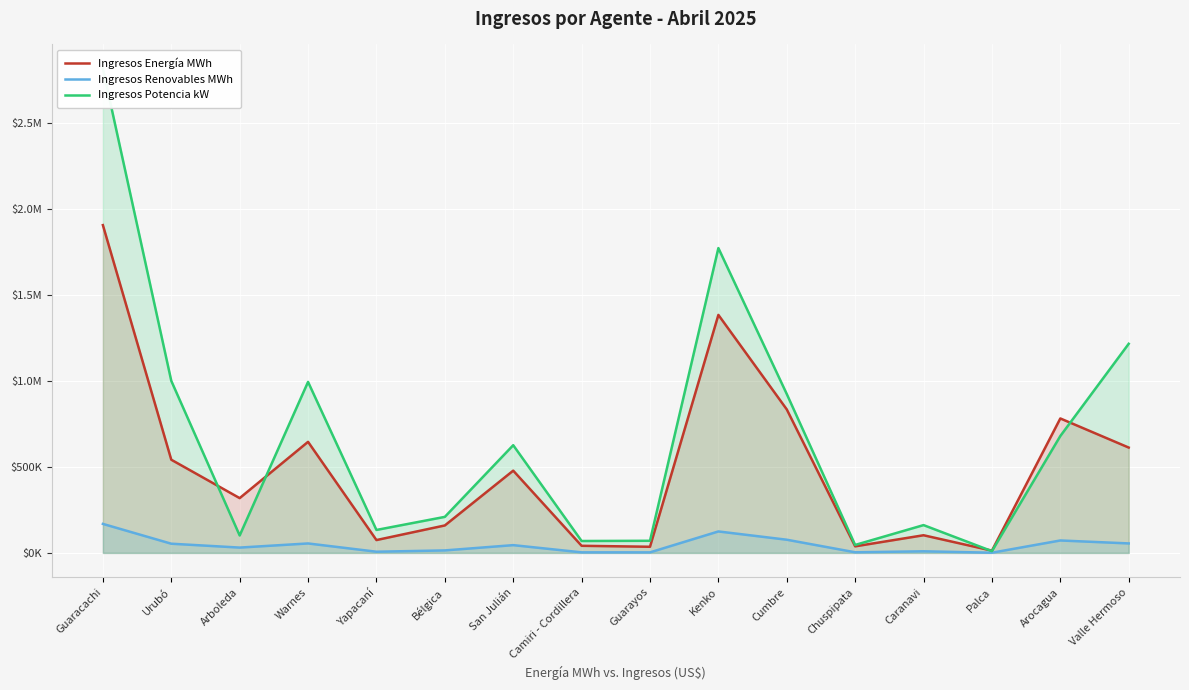

Does the chart display data point markers on the line(s)?

No